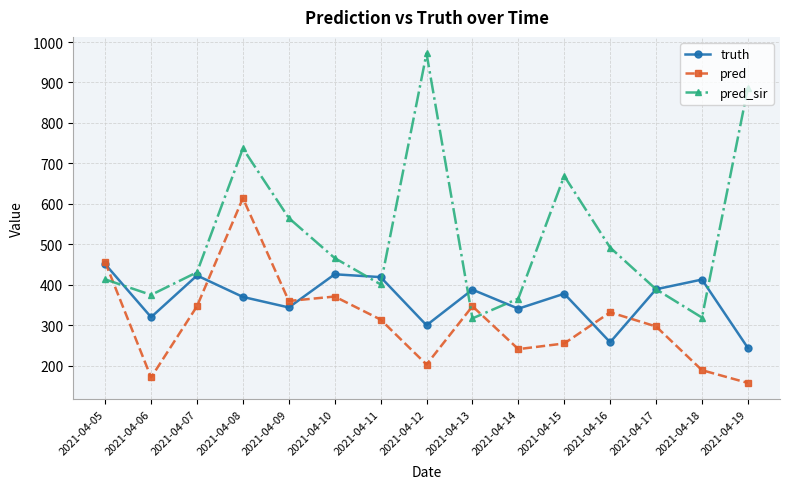

Between which two adjacent categories do pred_sir and truth first intersect?

2021-04-05 and 2021-04-06